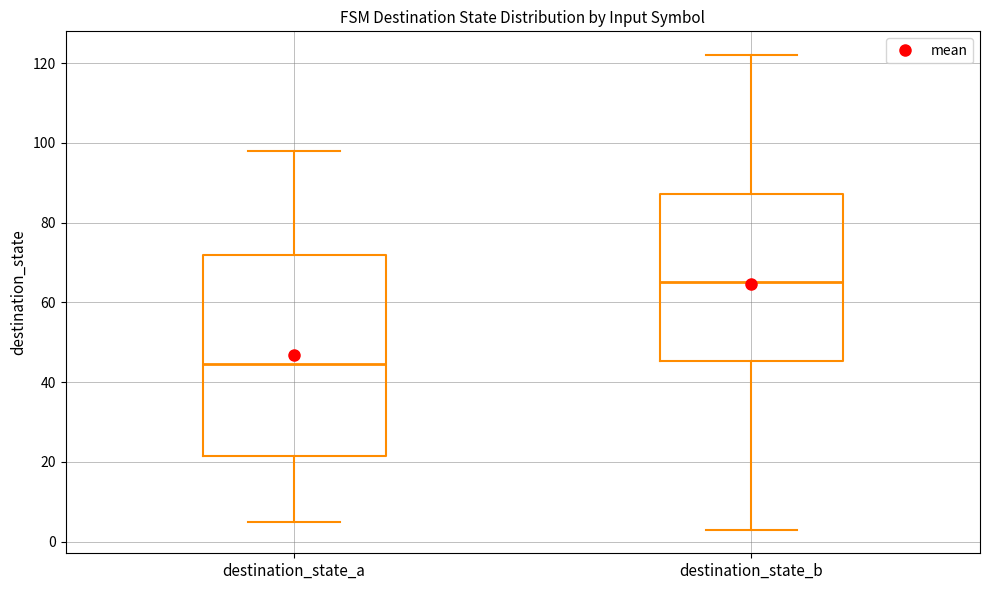

Where is the upper edge of the box for destination_state_b on the y-axis? The values are not printed on the chart, so give them approximately, as read against the axis.

88